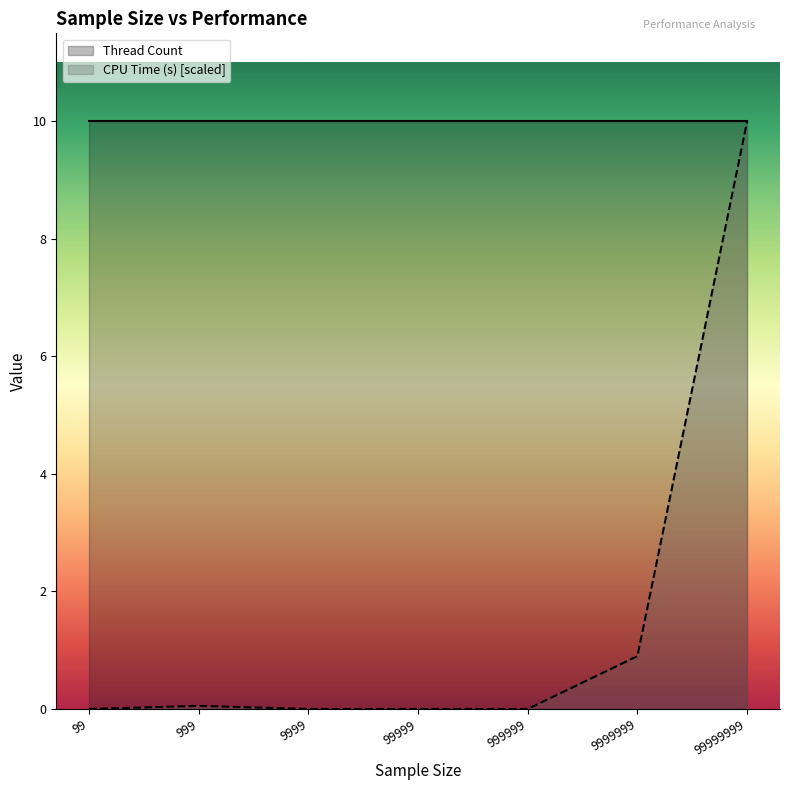

True or false: there are more than 0 points higher than both neighbors.

True